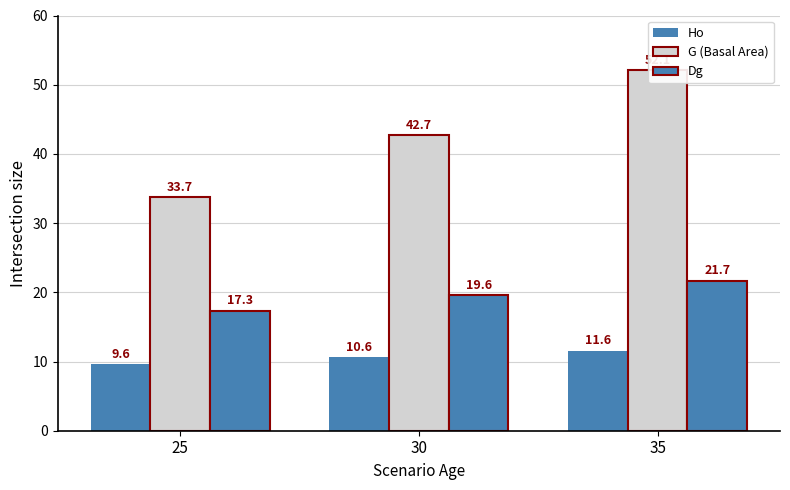

Which series has the widest spread of values?

G (Basal Area)